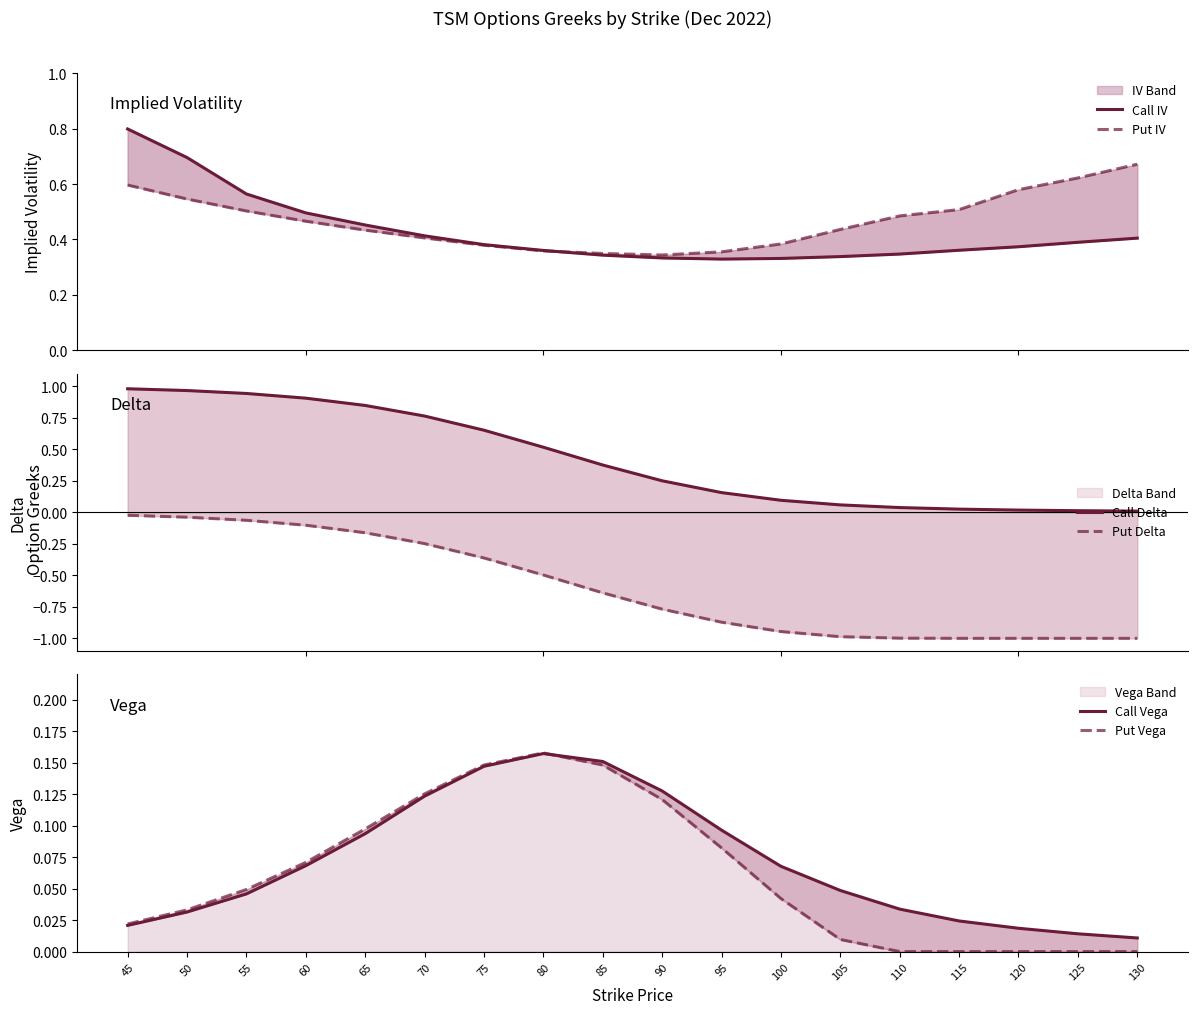

The value of Call IV at 110 is 0.3. True or false?

True